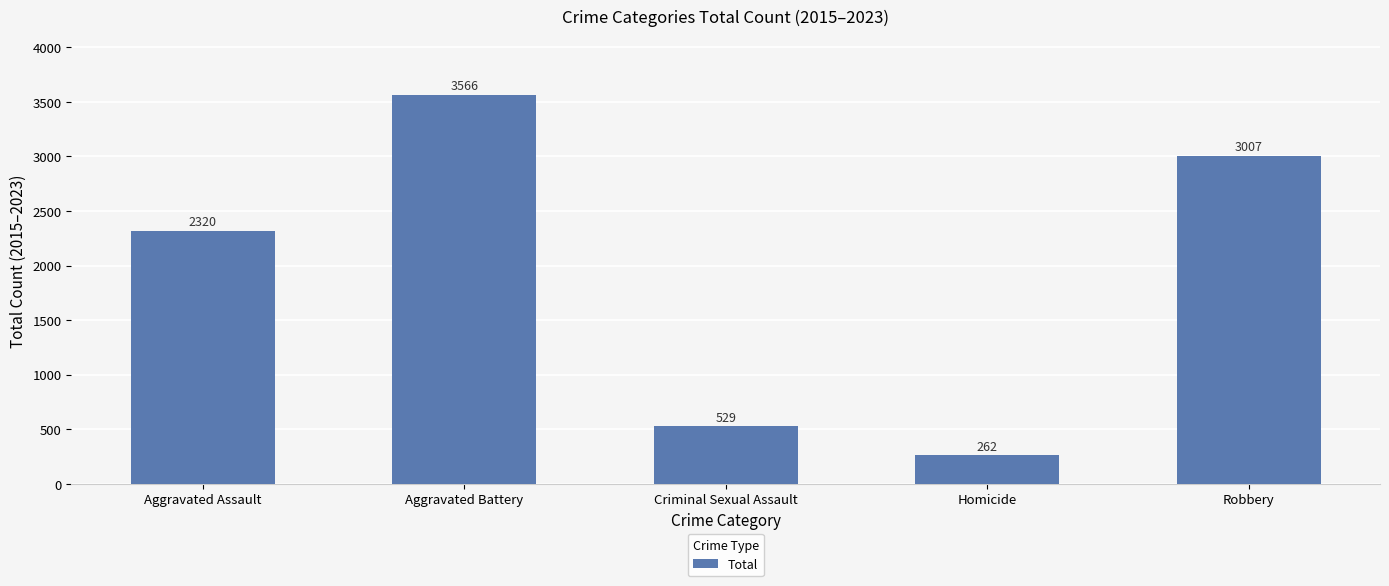

What is the difference between the values at Aggravated Assault and Aggravated Battery?

1246